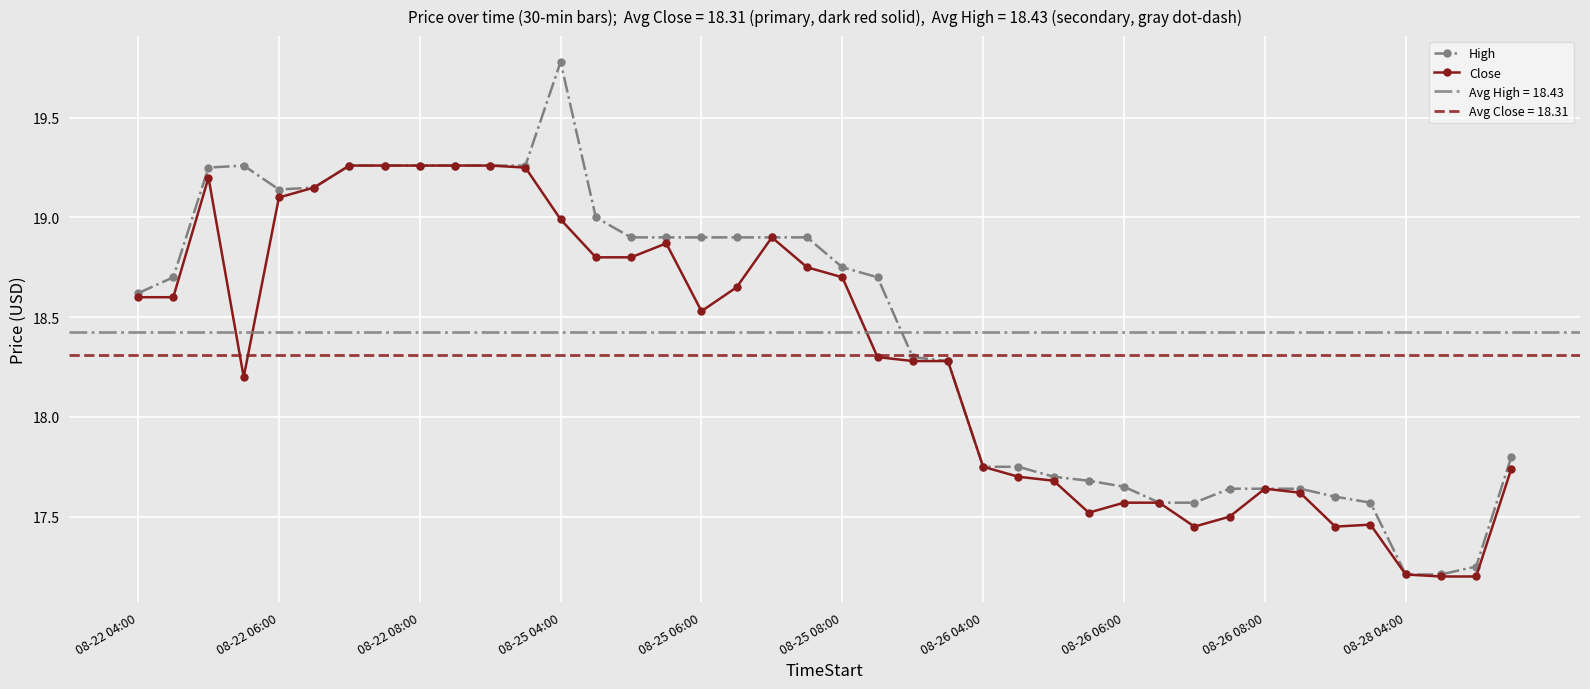

True or false: High has more than 1 interior local peaks.

True